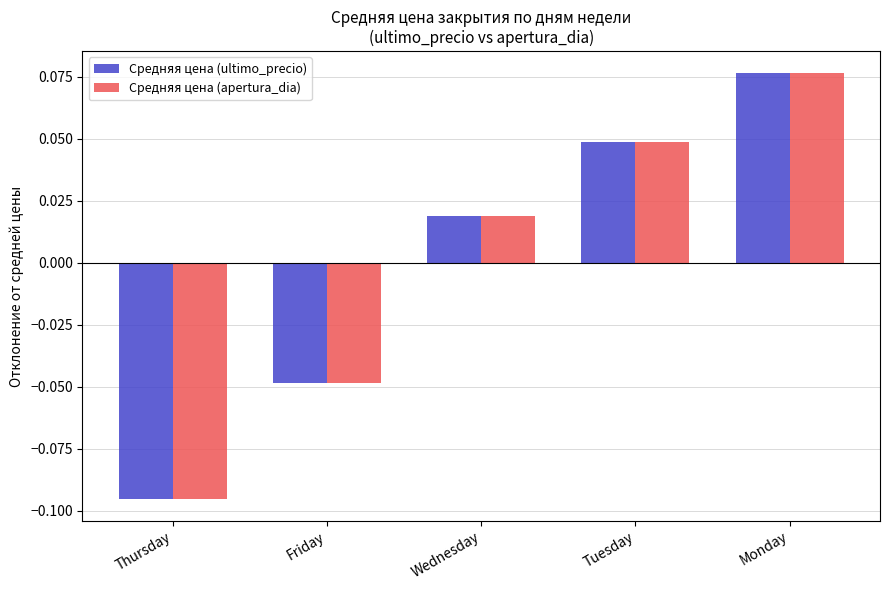

How many data points in Средняя цена (apertura_dia) are above 0?

3